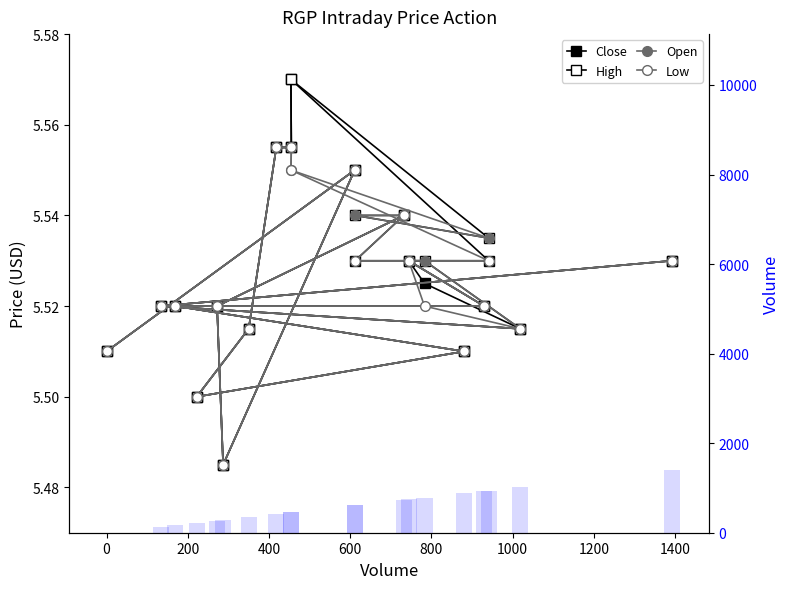

What is the label of the 7th bar from the left?

1000